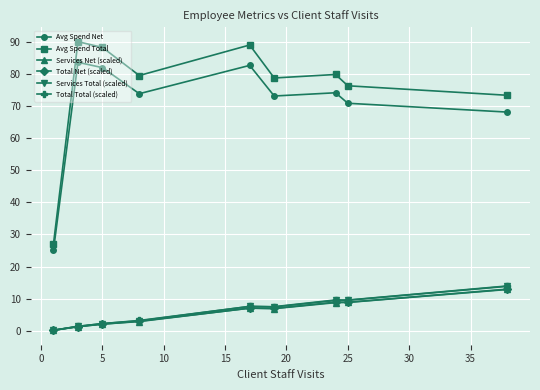

Which series has the largest total across all categories?

Avg Spend Total